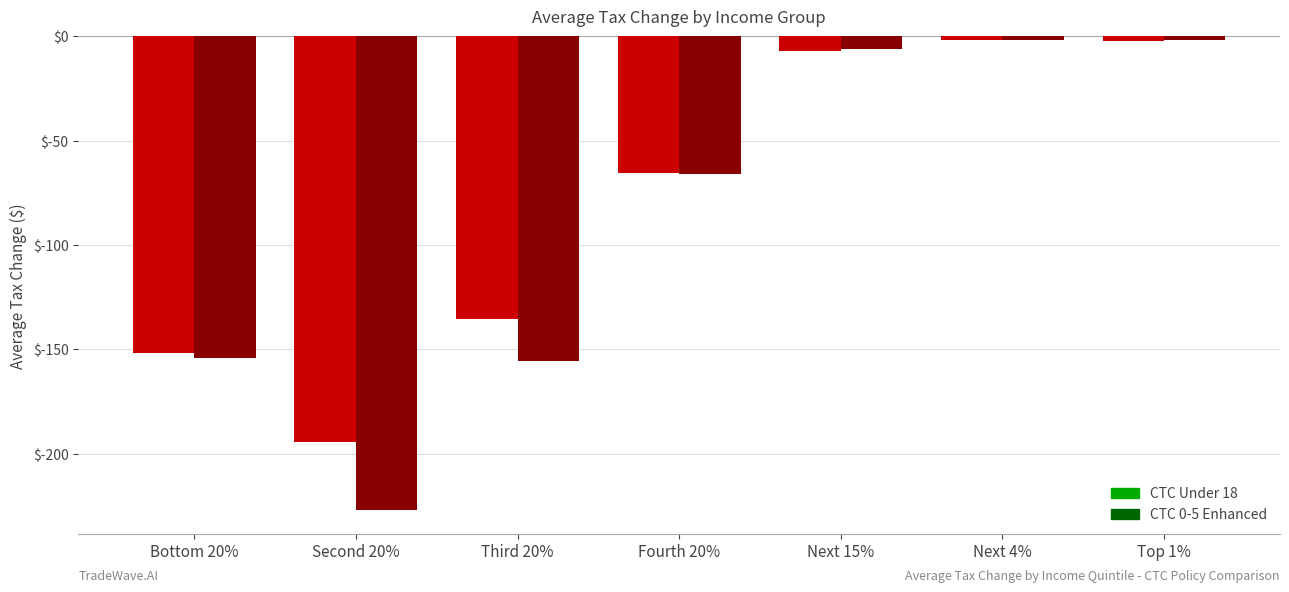

What is the average value of the CTC Under 18 series?

-79.8